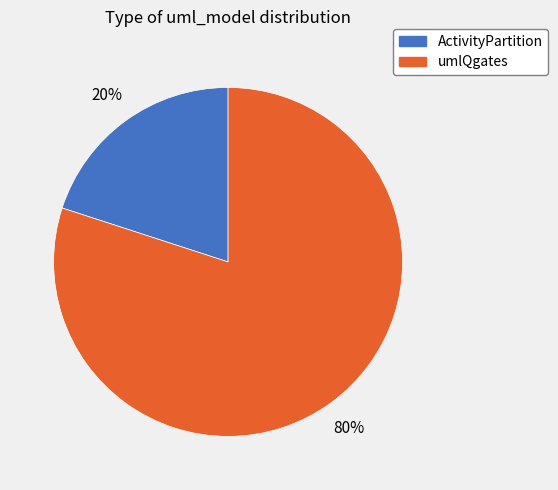

What percentage is the ActivityPartition slice, to the nearest percent?

20%